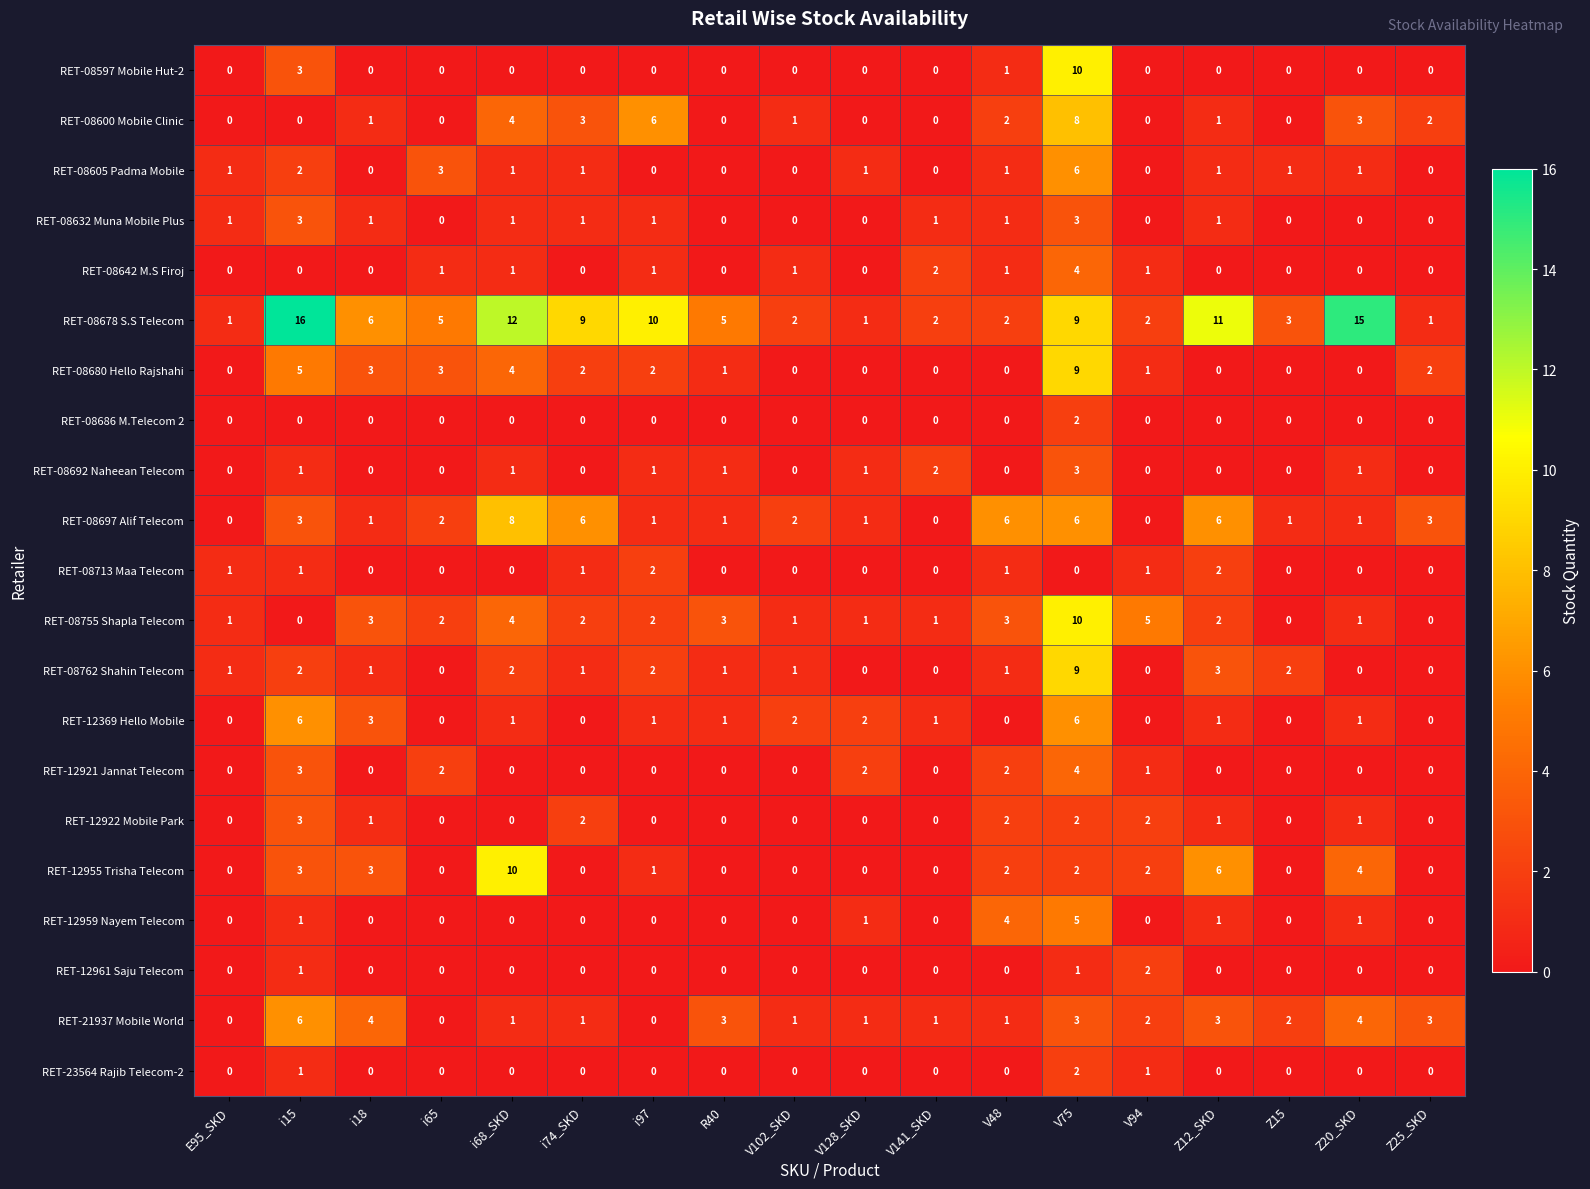

What is the highest value of the RET-12369 Hello Mobile series?

6